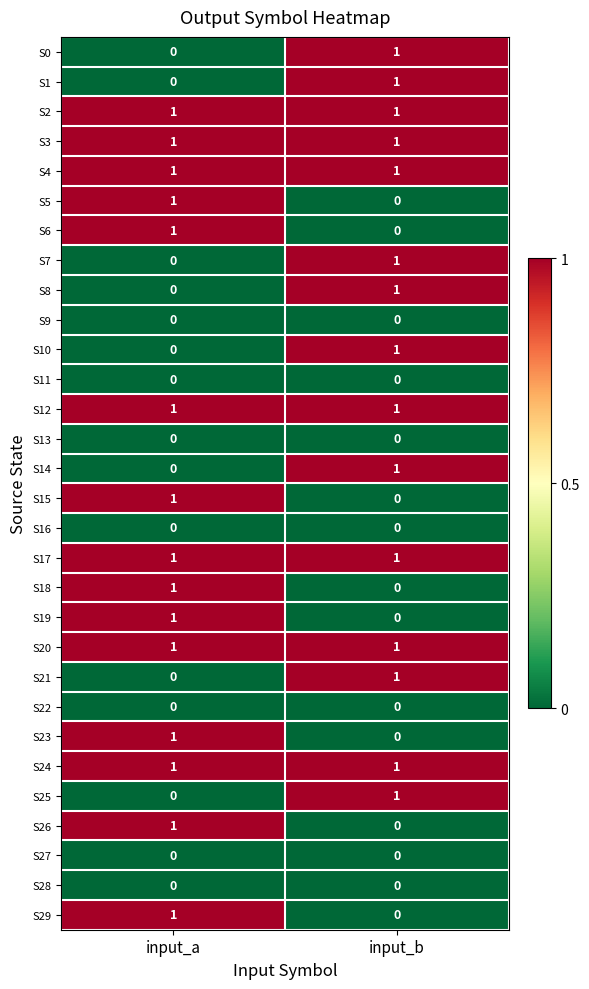

How many series are shown in this chart?

30